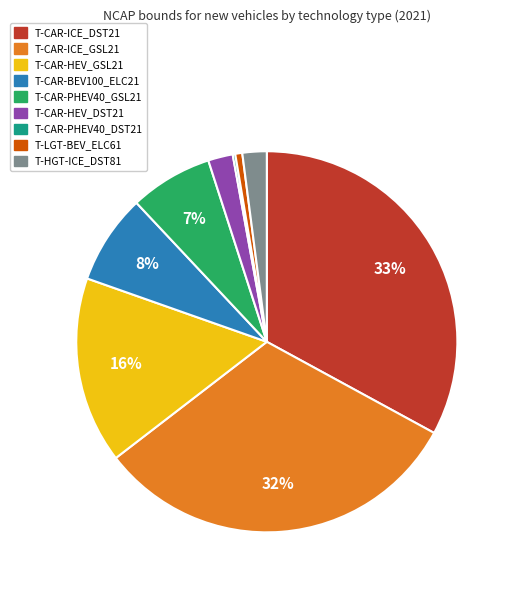

What is the largest slice in the pie chart?

T-CAR-ICE_DST21